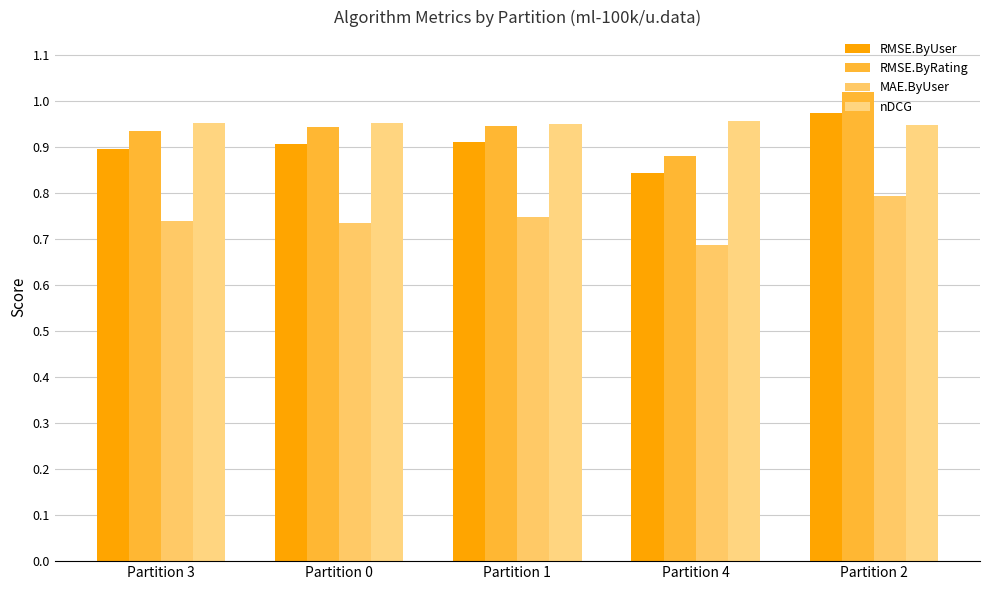

How many data points does each series have?

5